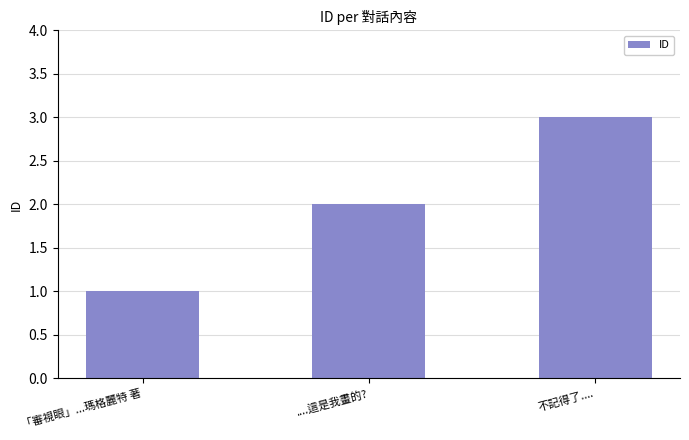

The chart shows a value of 2 at 「審視眼」...瑪格麗特 著. True or false?

False